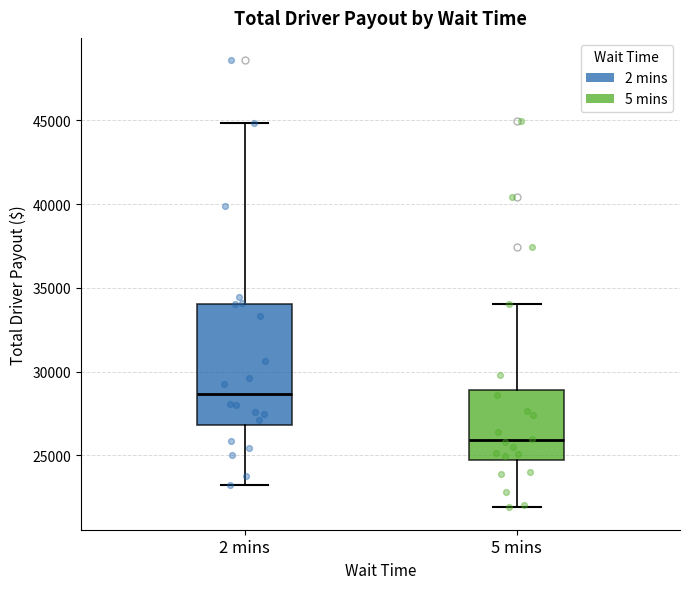

Reading left to right, read every box against the y-axis: the position of its median line, the range the box covers, and the ends of its whiskers. The values are not printed on the chart, so give them approximately, as read against the axis.

2 mins: median 28500, box 27000 to 34000, whiskers 23000 to 45000
5 mins: median 26000, box 24500 to 29000, whiskers 22000 to 34000